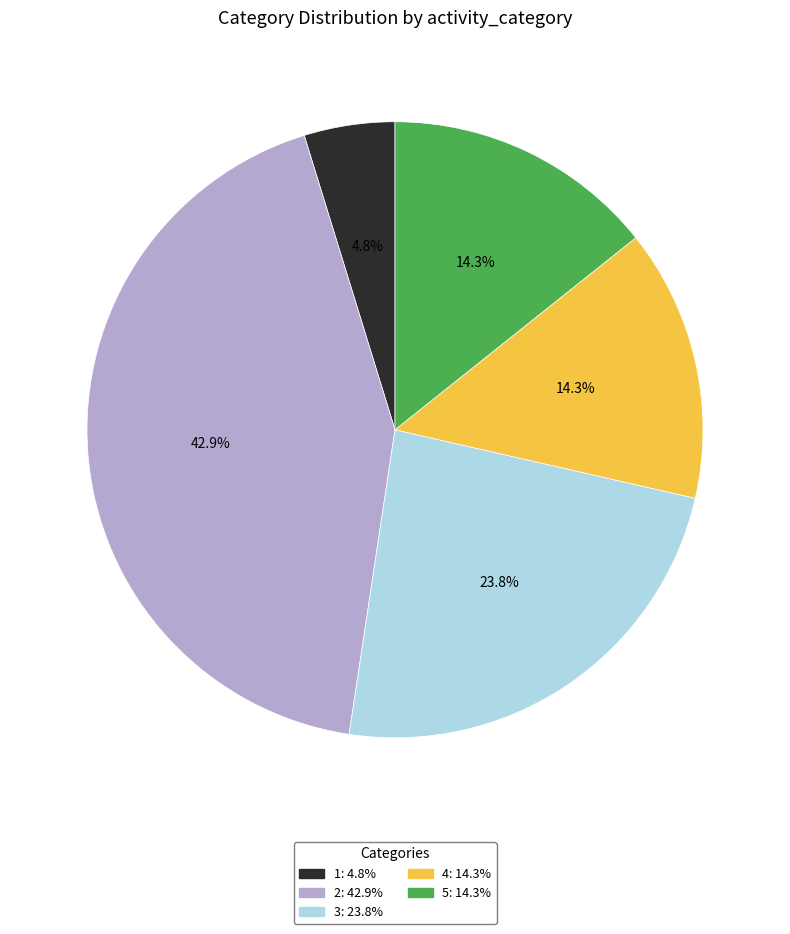

True or false: 3 accounts for 16% of the total.

False